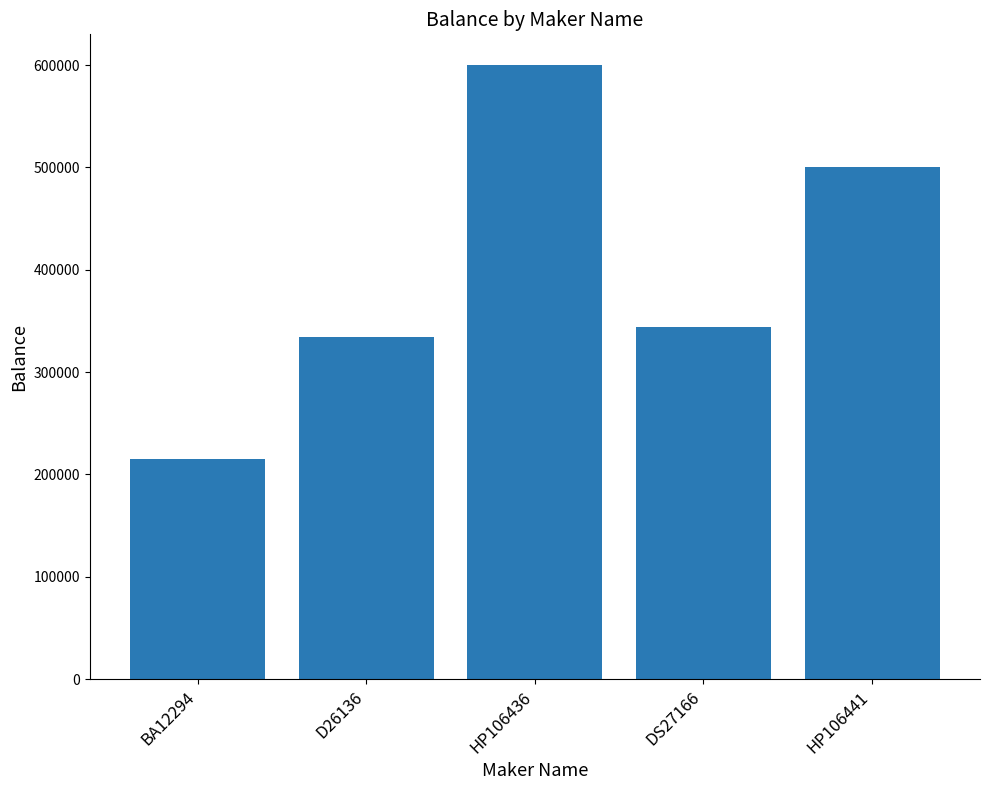

Rank the categories by value from highest to lowest.

HP106436, HP106441, DS27166, D26136, BA12294